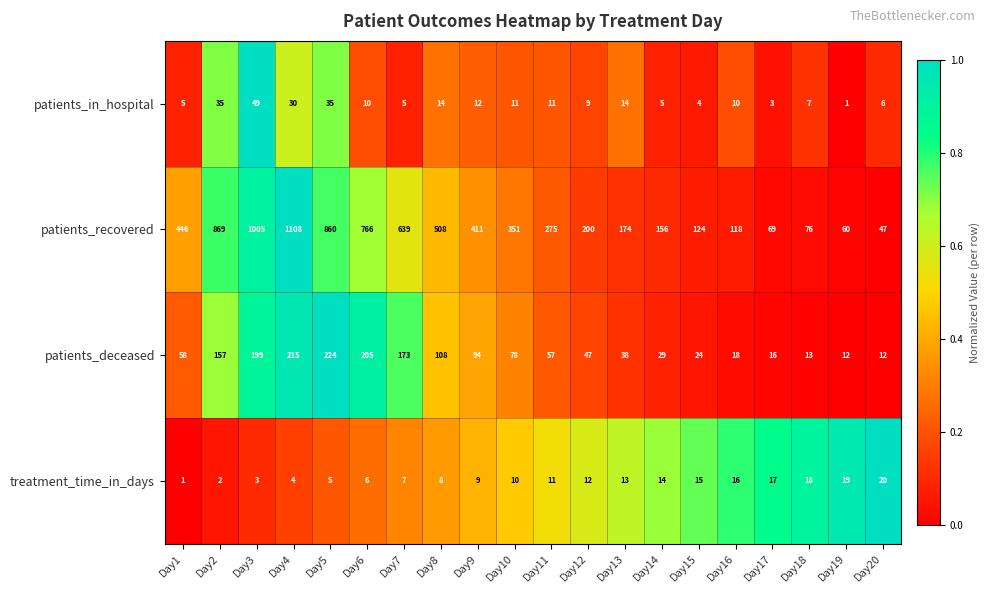

At which category is the sum across all series the highest?

Day4